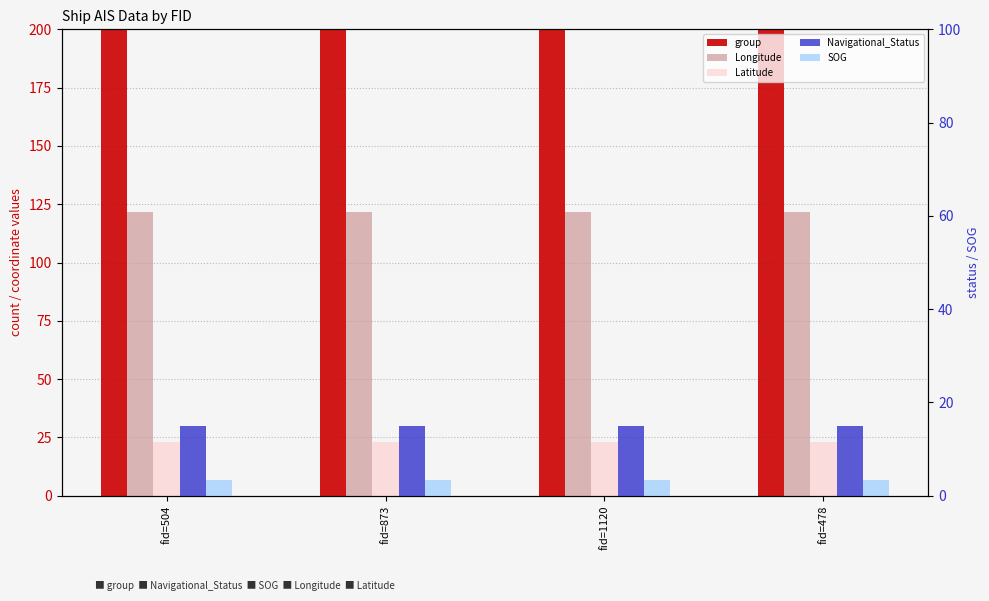

Are the bars horizontal?

No